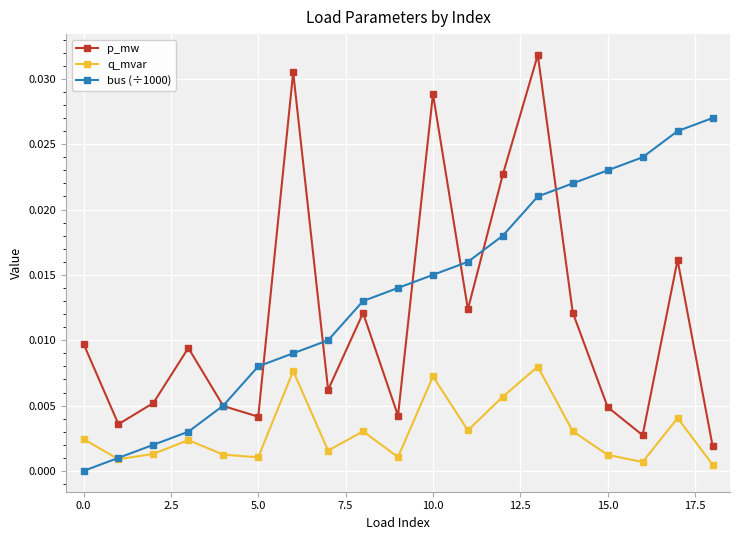

Which series has the largest range (max minus min)?

p_mw